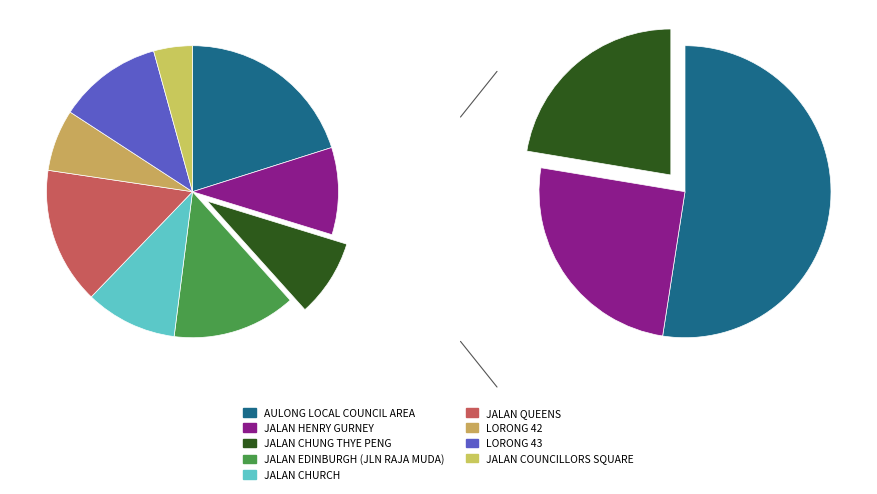

Which category has the smallest portion of the pie?

JALAN COUNCILLORS SQUARE